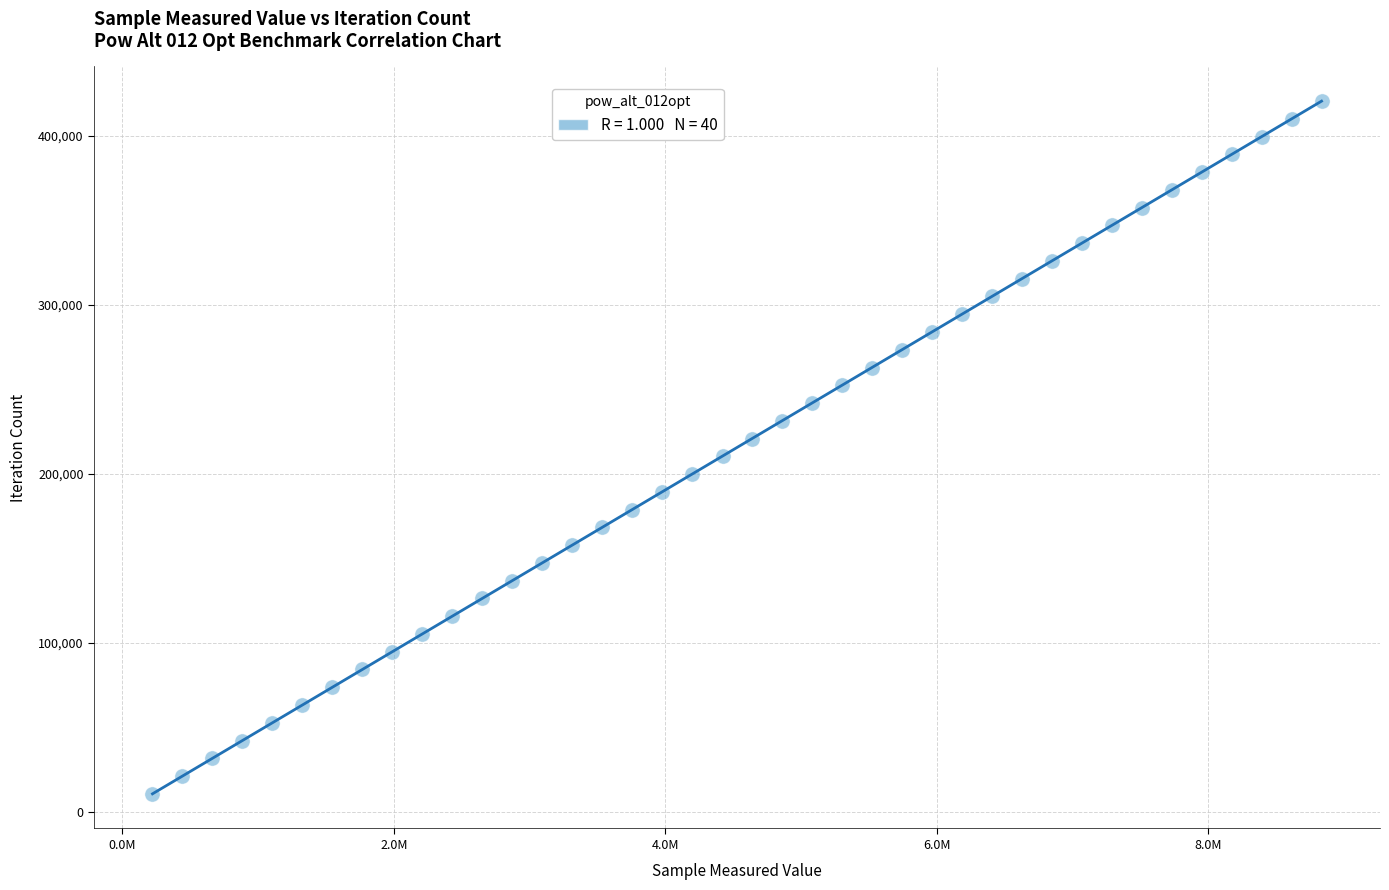

What is the range of X values (max minus min)?

8615061